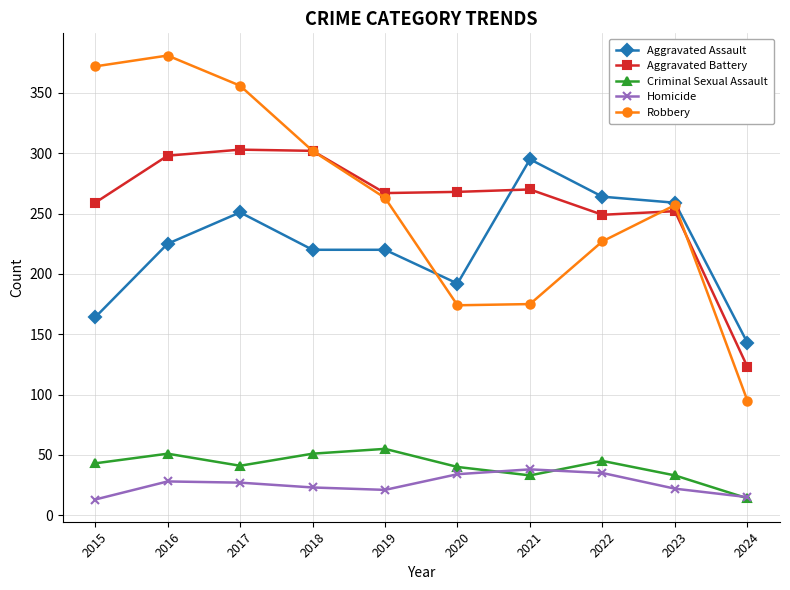

Which category has the highest value across all series?

2016